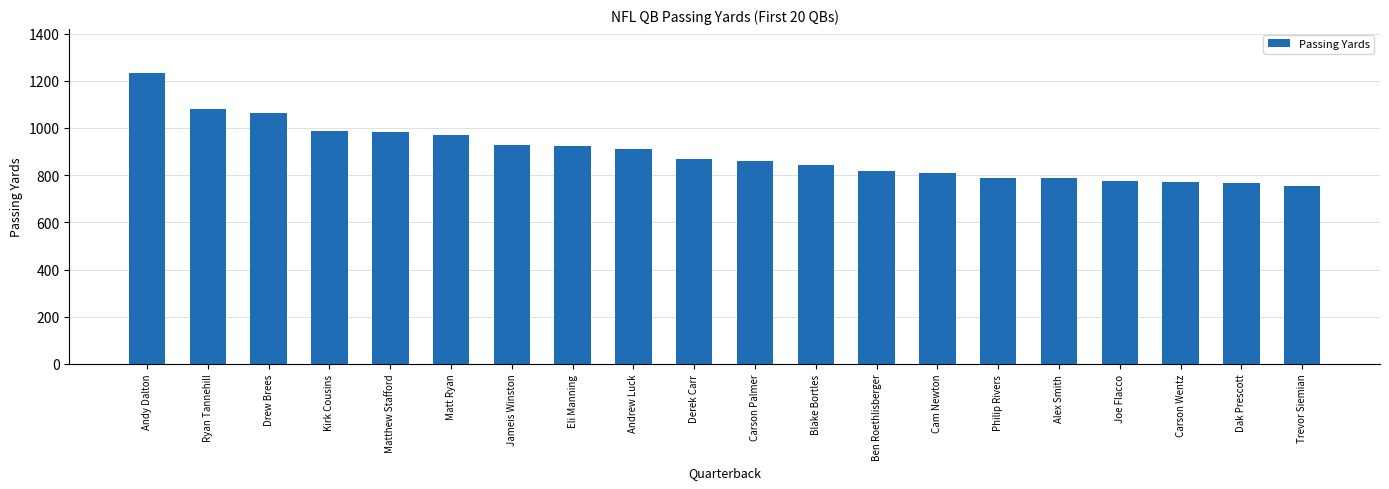

How many distinct data groups are displayed?

1